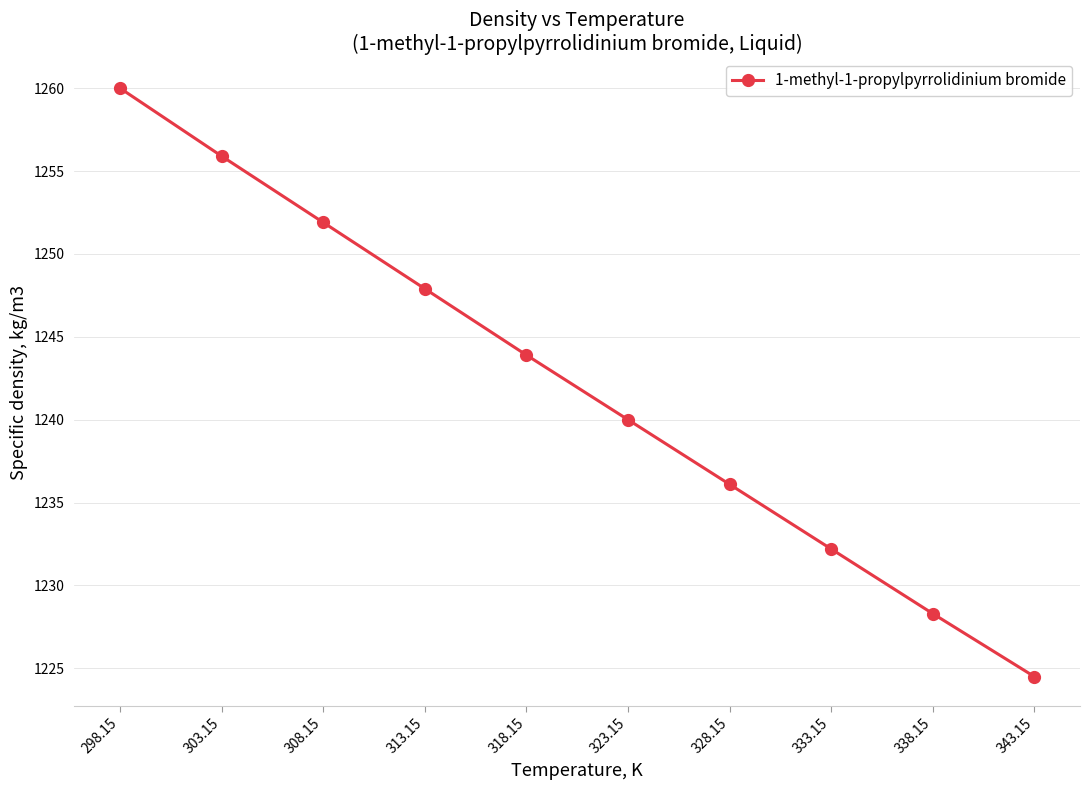

Is it true that the value at 313.15 is 2111.3?

False